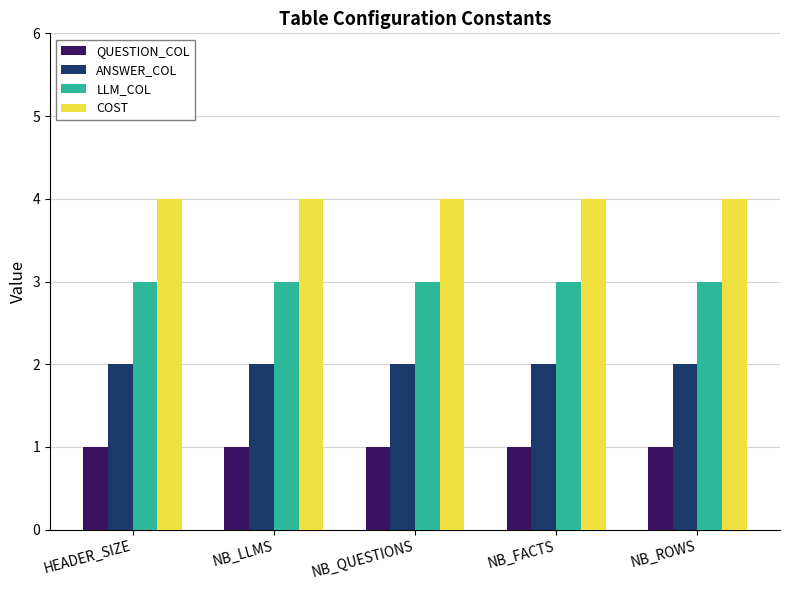

What is the spread (max minus min) of values at NB_ROWS?

3